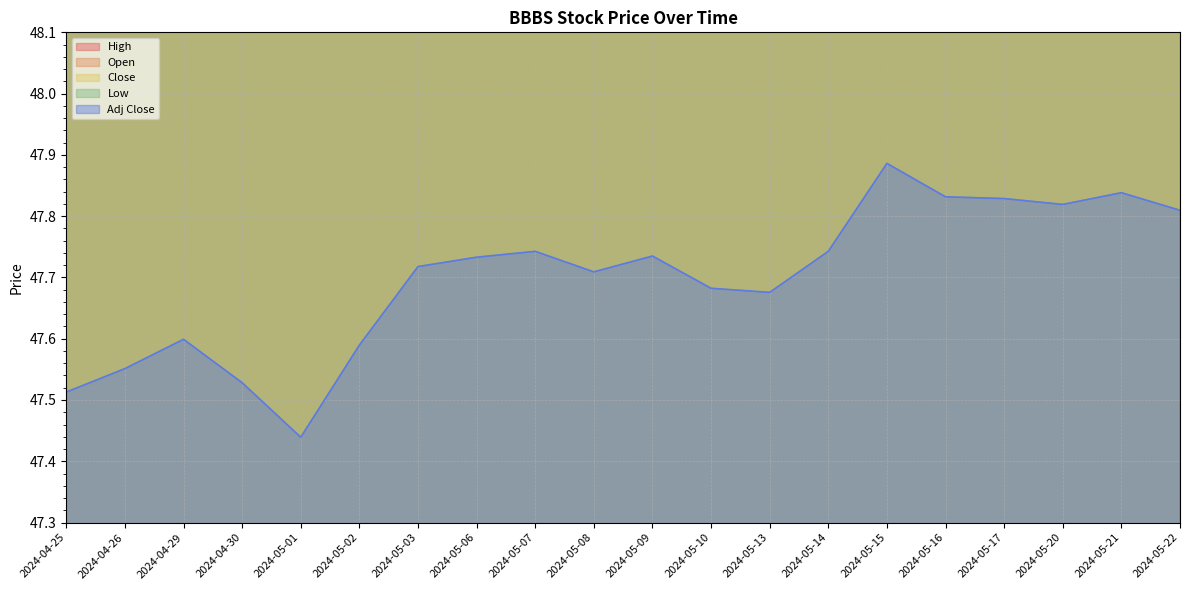

What is the label of the 18th point from the right?

2024-04-29